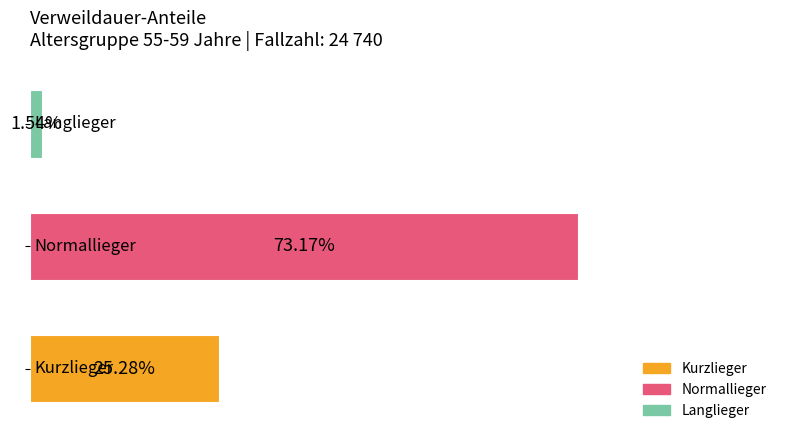

Does the chart contain any negative values?

No